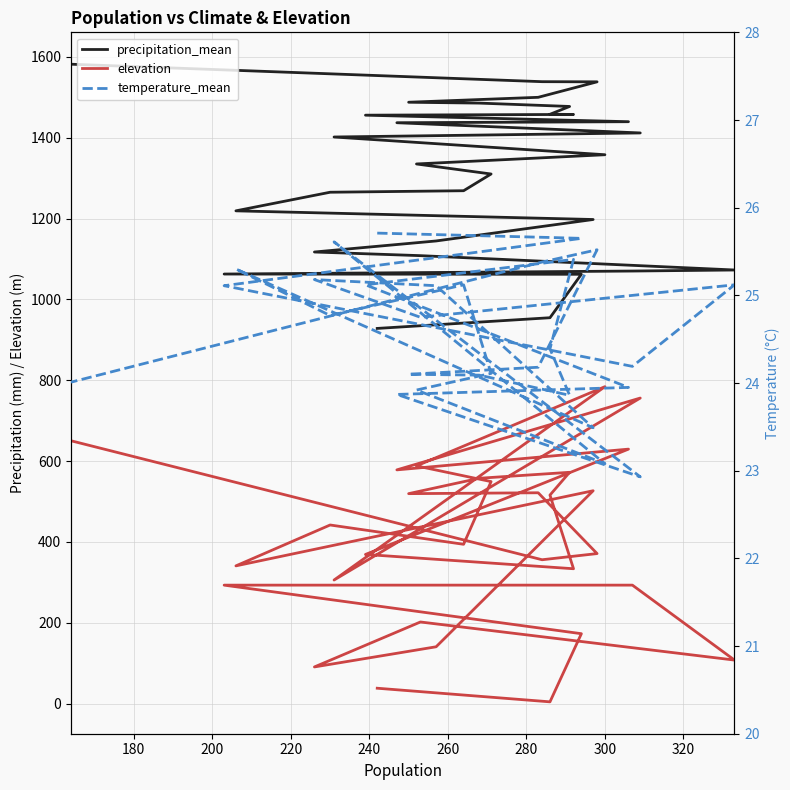

What is the average value of the precipitation_mean series?

1304.9